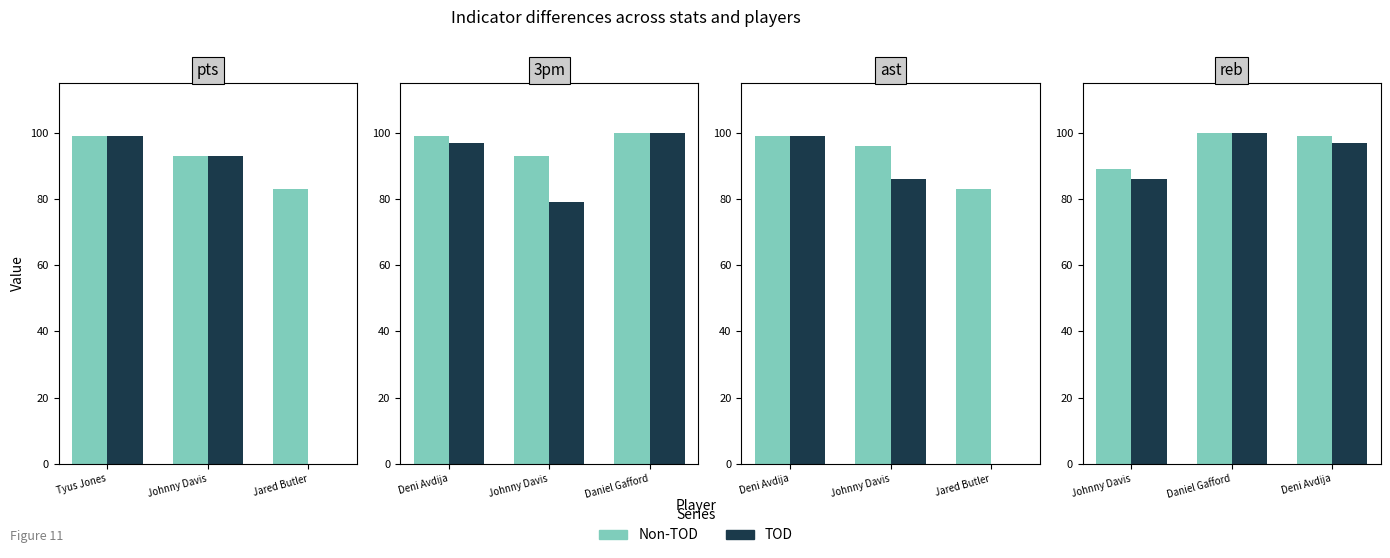

What is the label of the 3rd bar from the left?

Deni Avdija